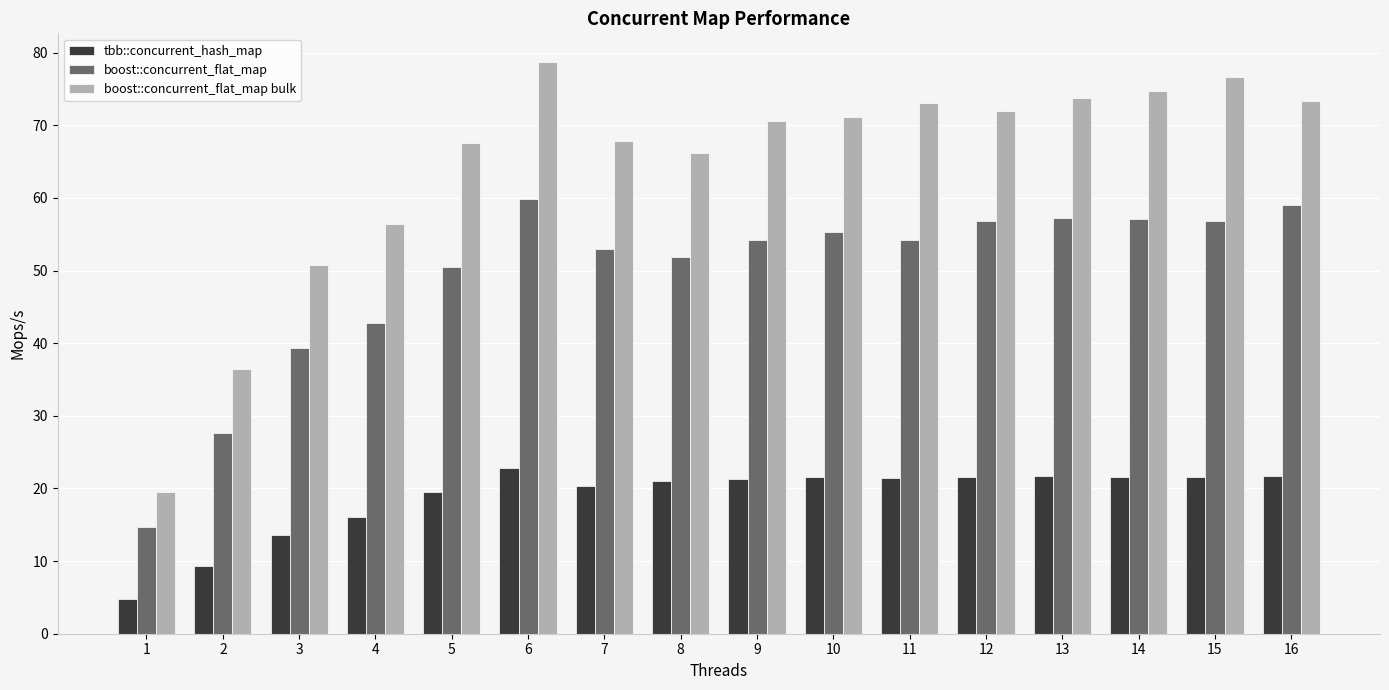

List the series in order of their peak value, highest first.

boost::concurrent_flat_map bulk, boost::concurrent_flat_map, tbb::concurrent_hash_map